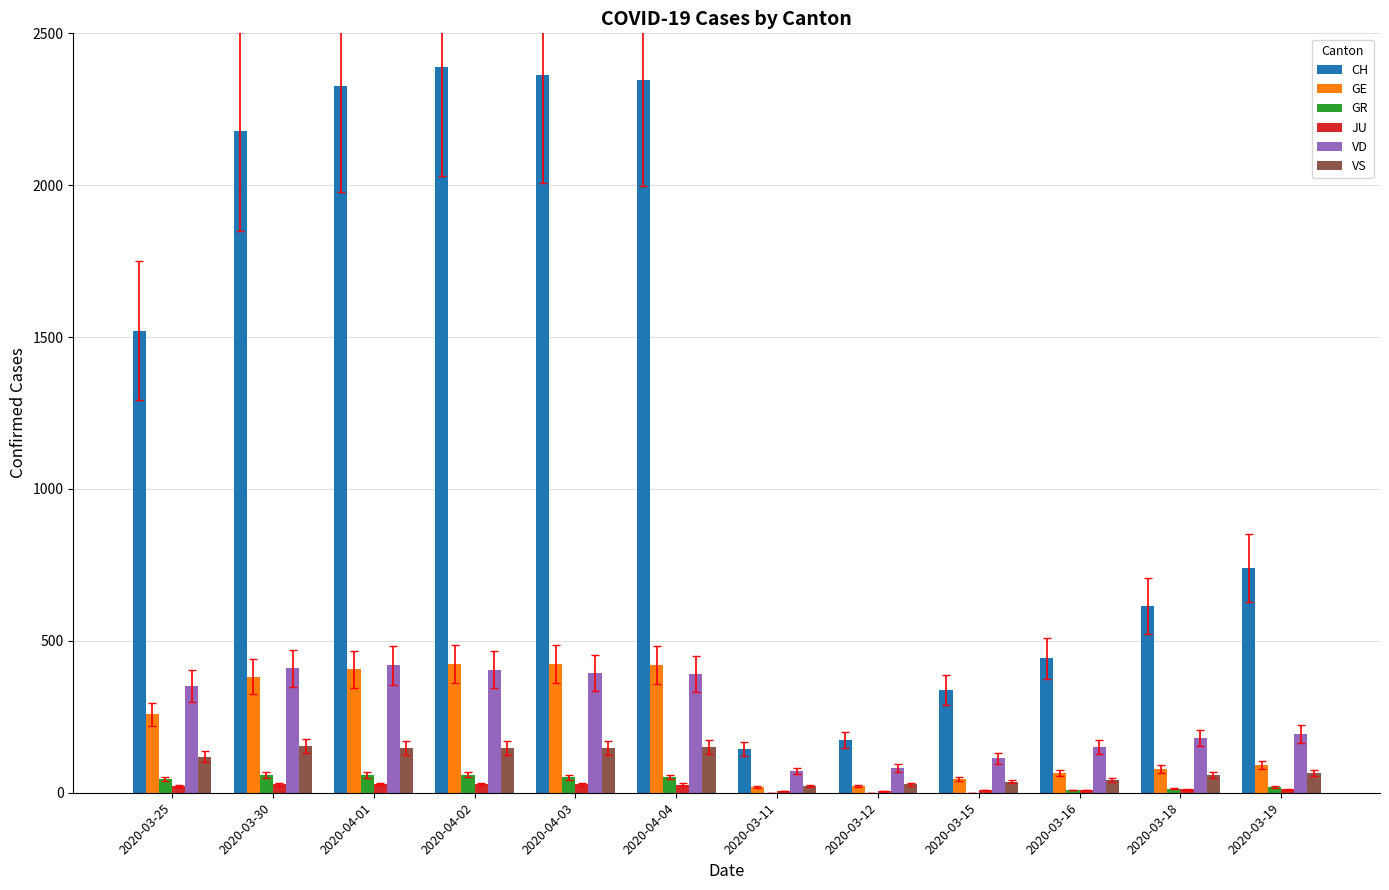

Where is GE nearest to the value 222?

2020-03-25